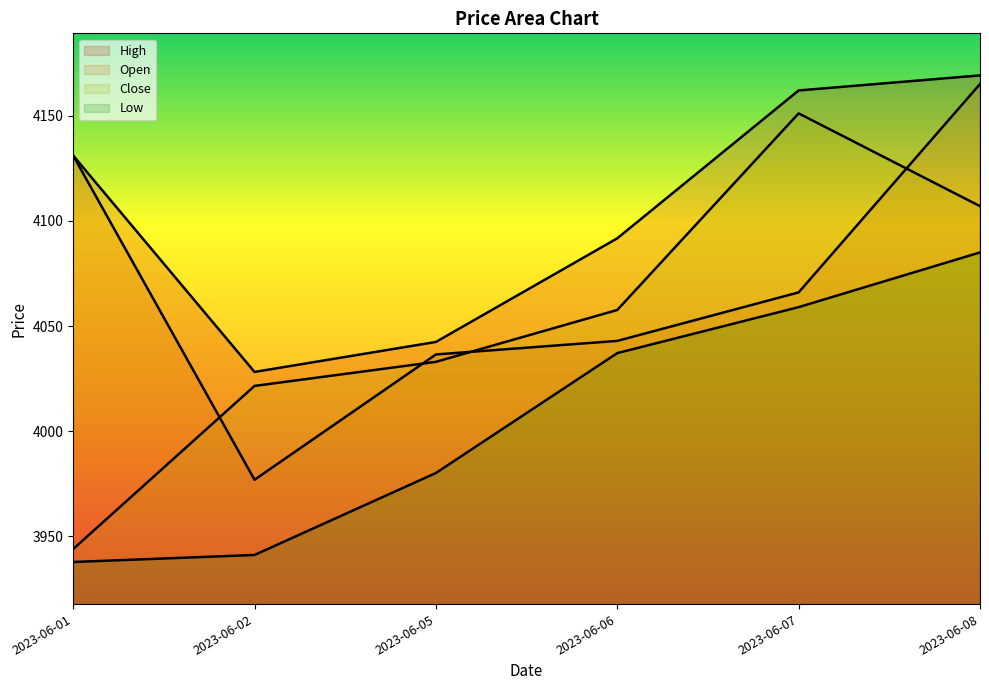

True or false: Low has a value of 1084.5 at 2023-06-01.

False